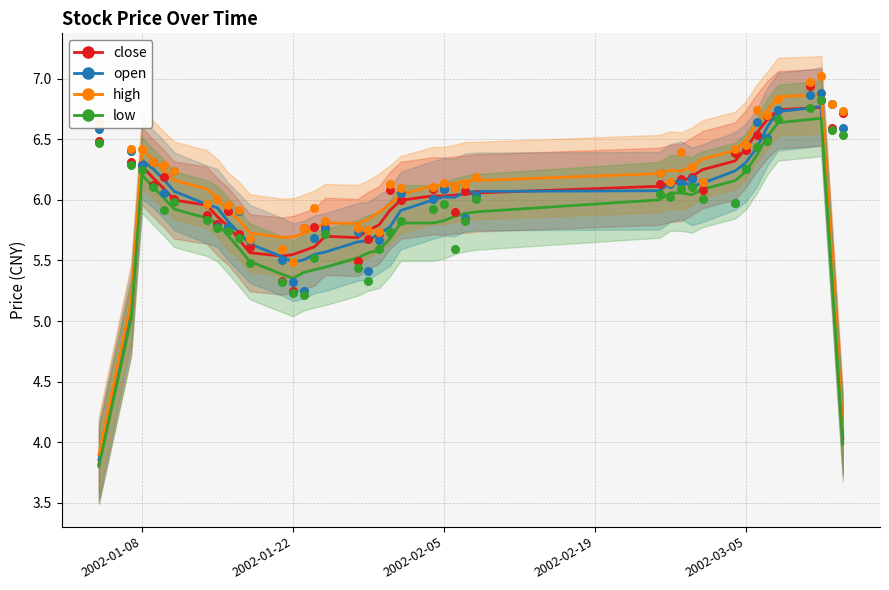

Which series contains the lowest Y value?

low